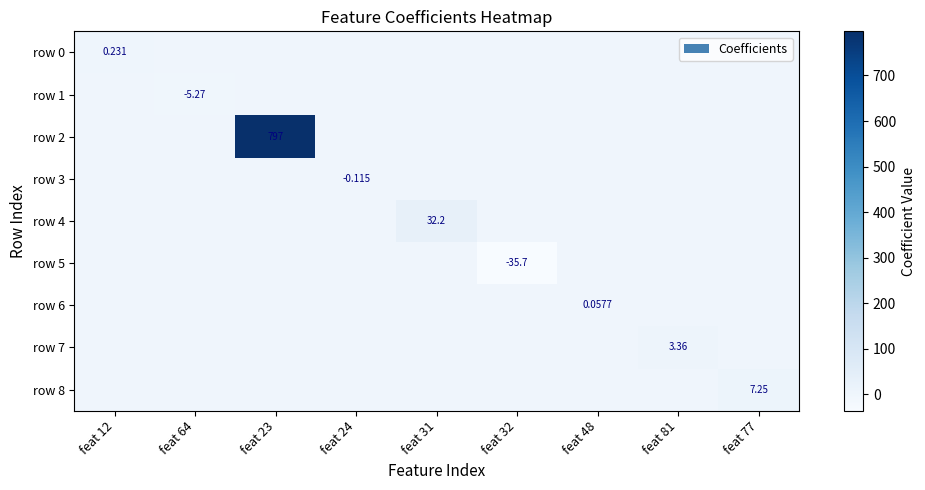

How many distinct data groups are displayed?

9